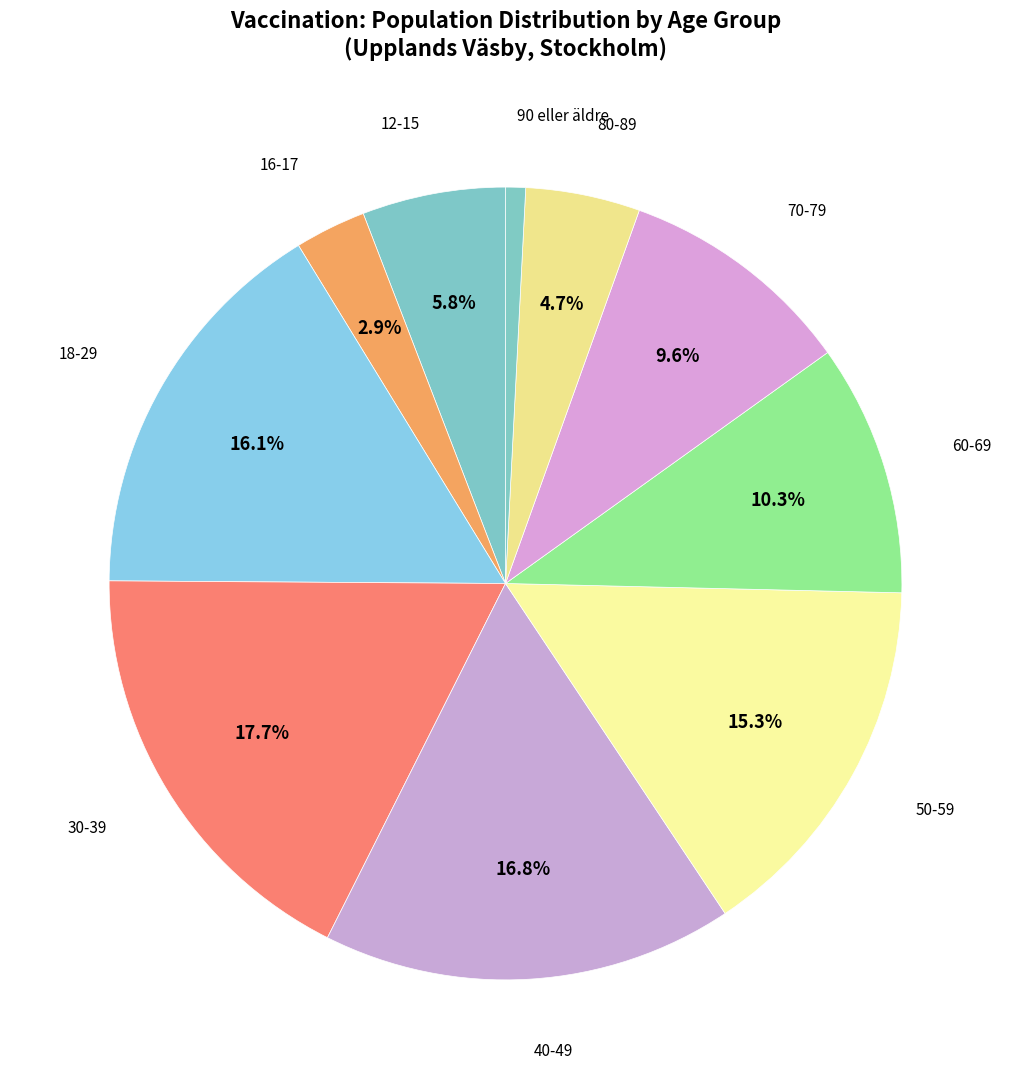

How many segments does this pie chart have?

10